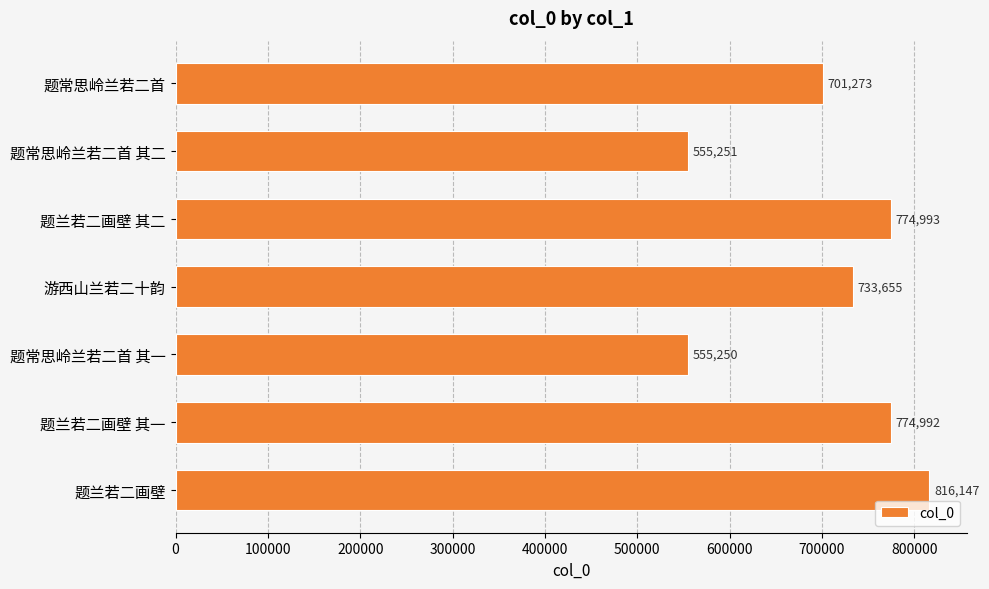

What is the maximum value shown in the chart?

816147